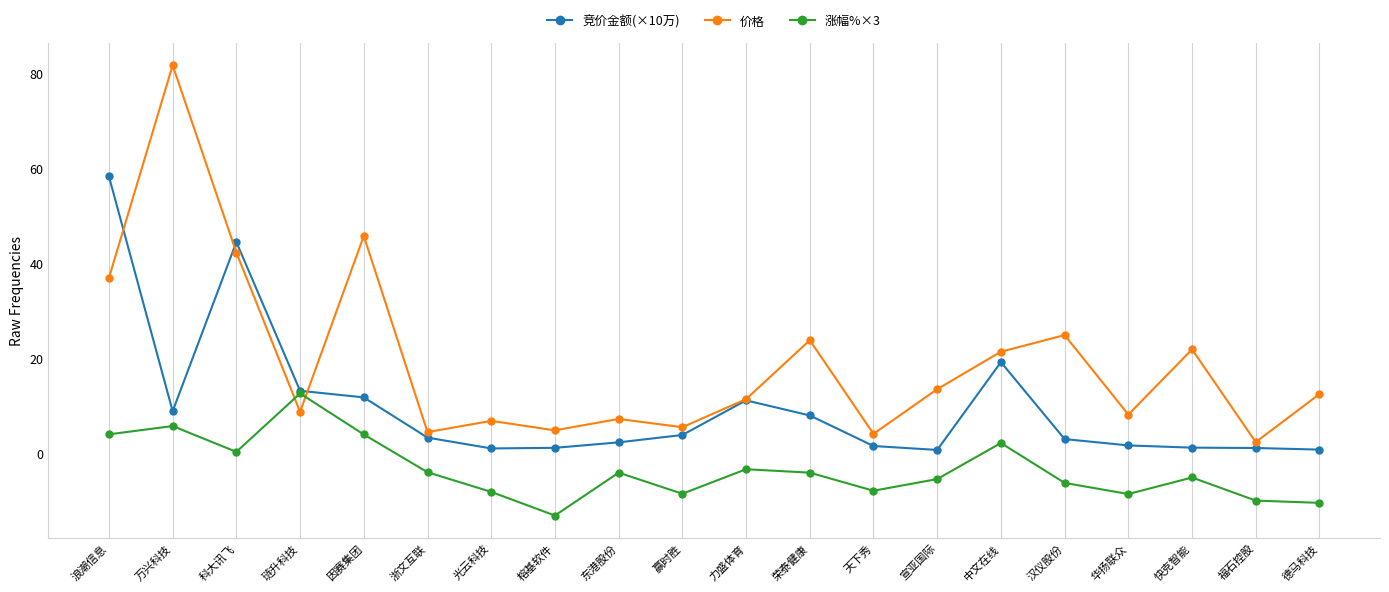

How many times do 涨幅%×3 and 价格 cross each other?

2